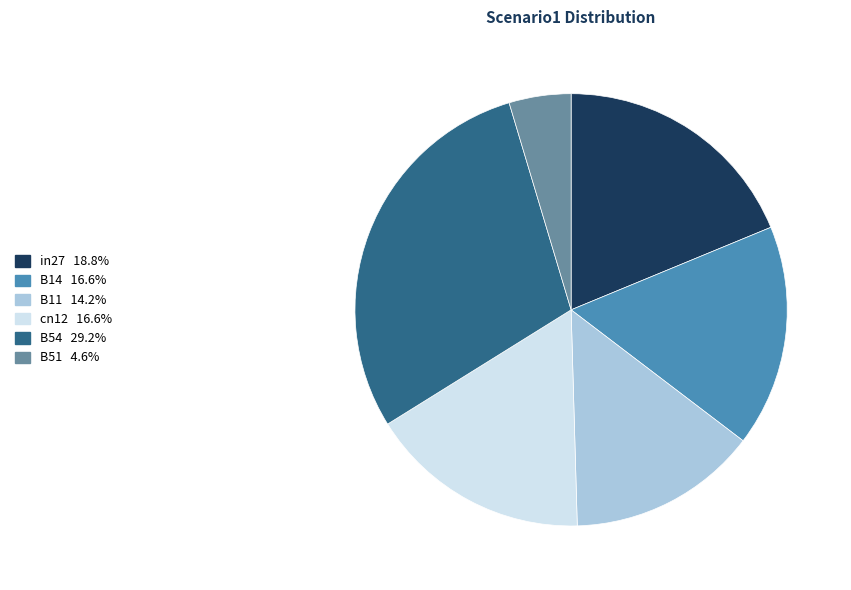

How many slices are in this pie chart?

6